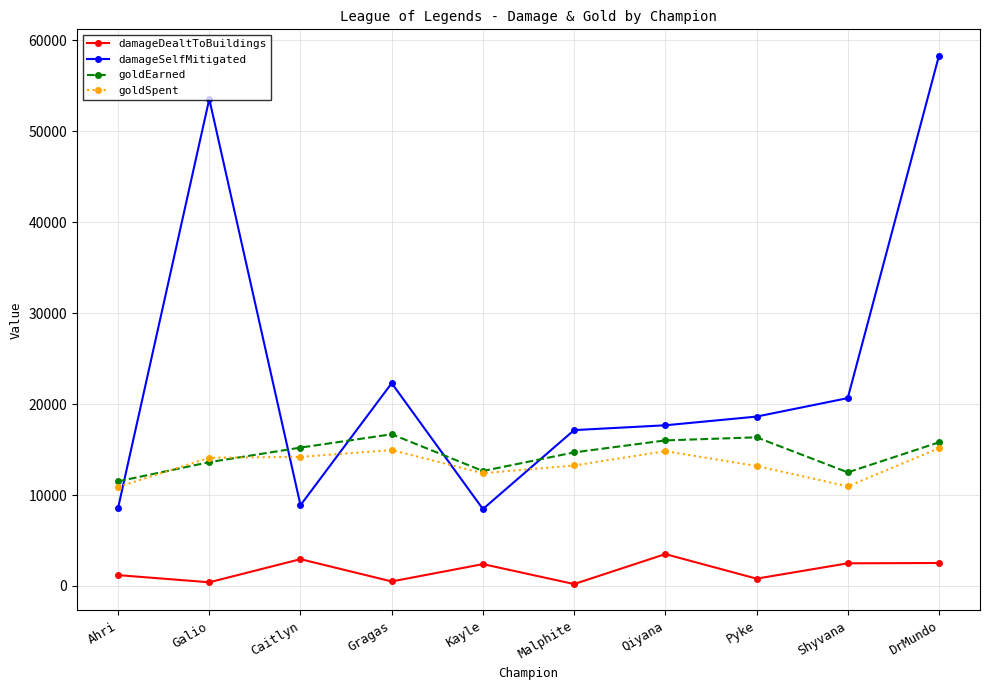

At which category is the sum across all series the highest?

DrMundo